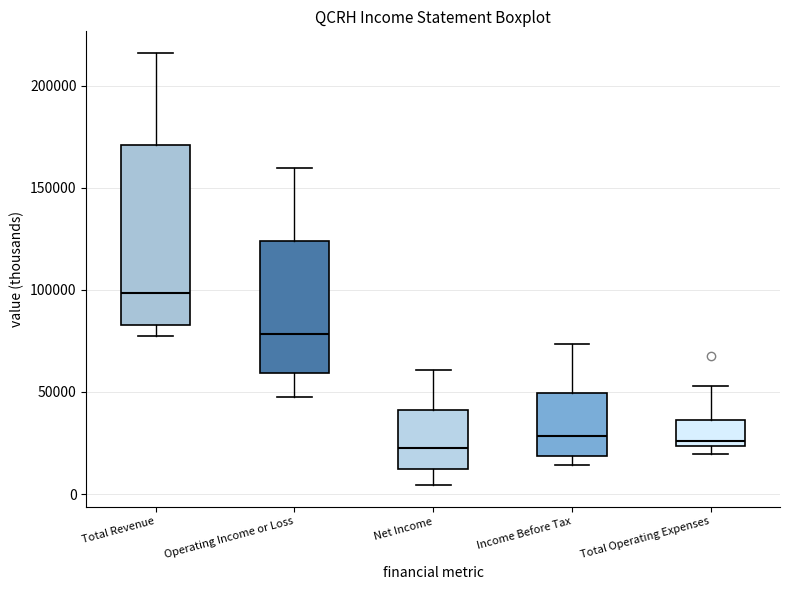

Reading left to right, read every box against the y-axis: the position of its median line, the range the box covers, and the ends of its whiskers. The values are not printed on the chart, so give them approximately, as read against the axis.

Total Revenue: median 100000, box 85000 to 170000, whiskers 75000 to 215000
Operating Income or Loss: median 80000, box 60000 to 125000, whiskers 50000 to 160000
Net Income: median 20000, box 10000 to 40000, whiskers 5000 to 60000
Income Before Tax: median 30000, box 20000 to 50000, whiskers 15000 to 75000
Total Operating Expenses: median 25000 (just above the box's lower edge), box 25000 to 35000, whiskers 20000 to 55000